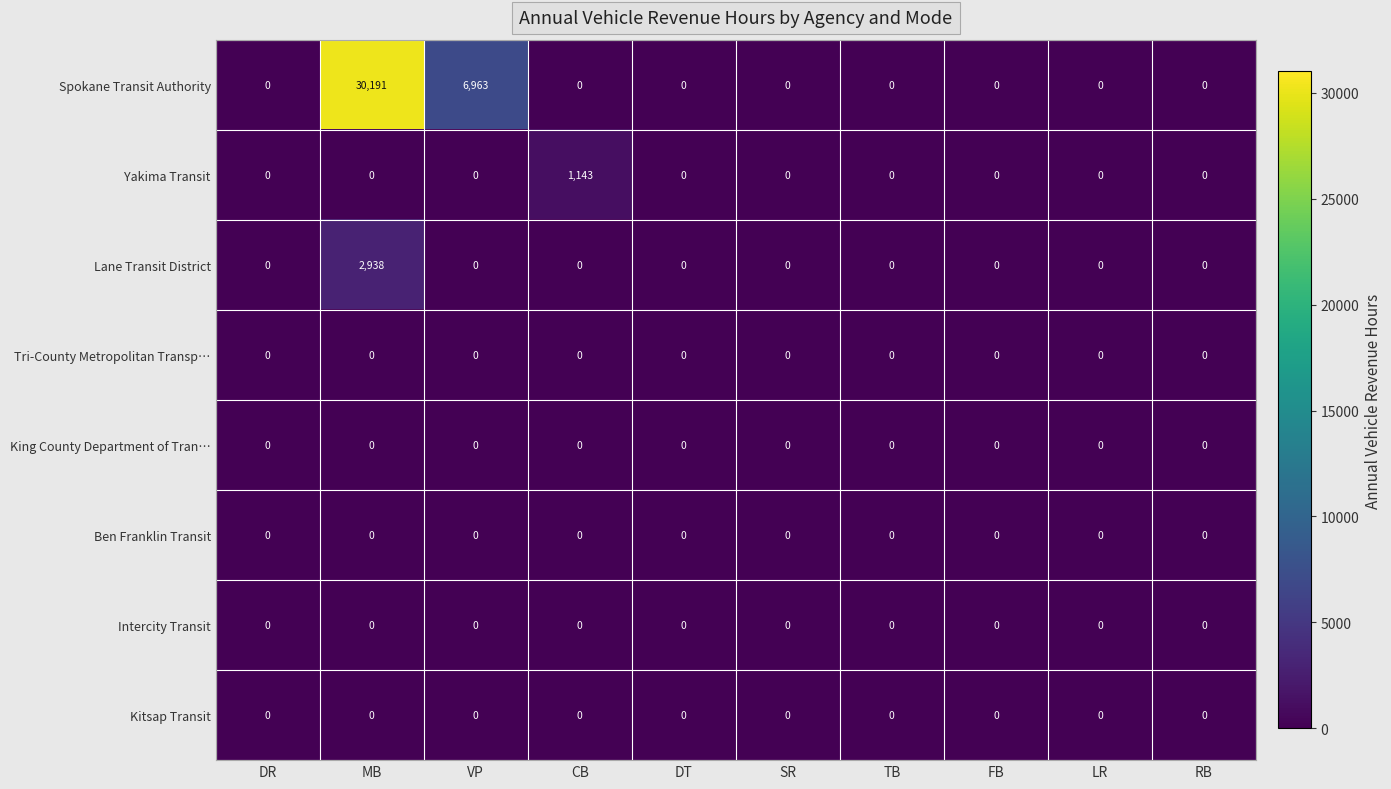

At how many categories does at least one series exceed 17672?

1